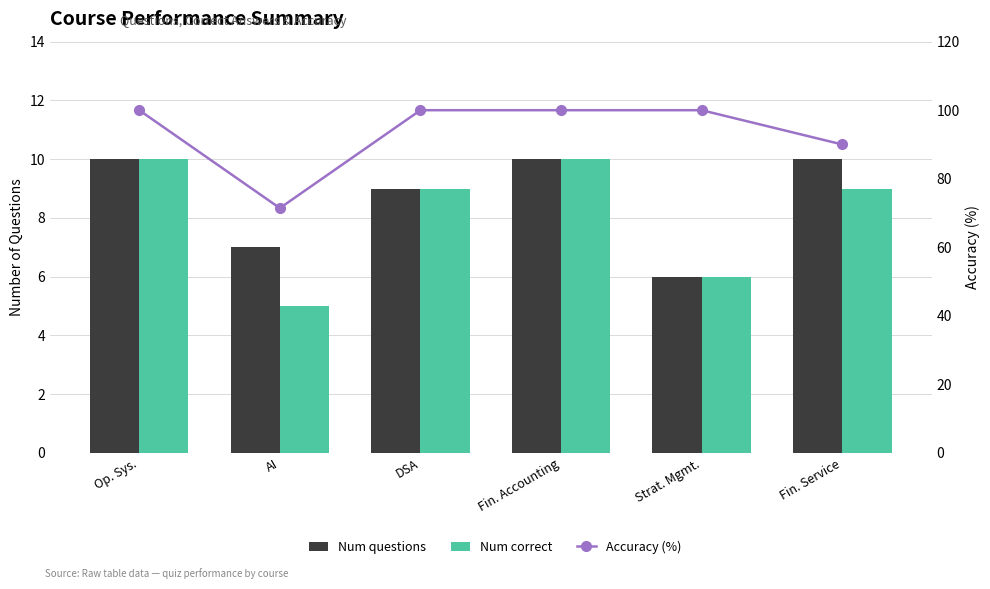

What is the spread (max minus min) of values at Fin. Service?

81.0